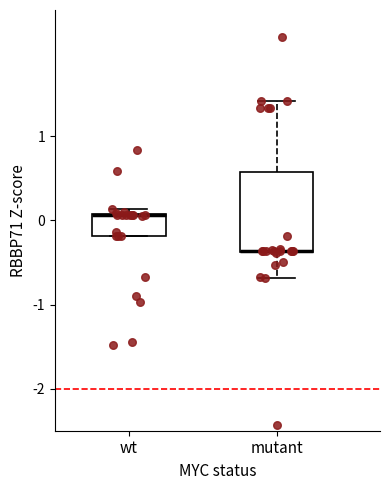

Reading left to right, transcribe this box plot: for each box, give where its median line is, the range the box spans, and where its two whiskers end, as read against the y-axis. The values are not printed on the chart, so give them approximately, as read against the axis.

wt: median 0.1 (drawn on the box's upper edge), box -0.2 to 0.1, whiskers -0.2 to 0.1 (just above the box's upper edge)
mutant: median -0.4 (drawn on the box's lower edge), box -0.4 to 0.6, whiskers -0.7 to 1.4